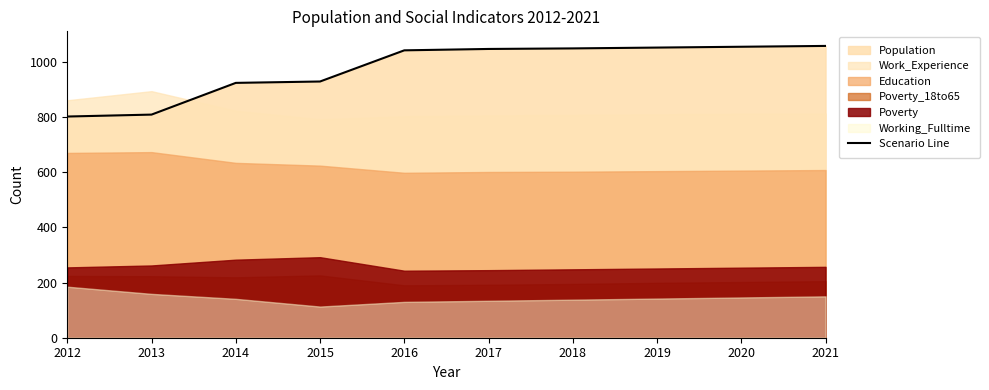

The value of Scenario Line at 2013 is 809. True or false?

True